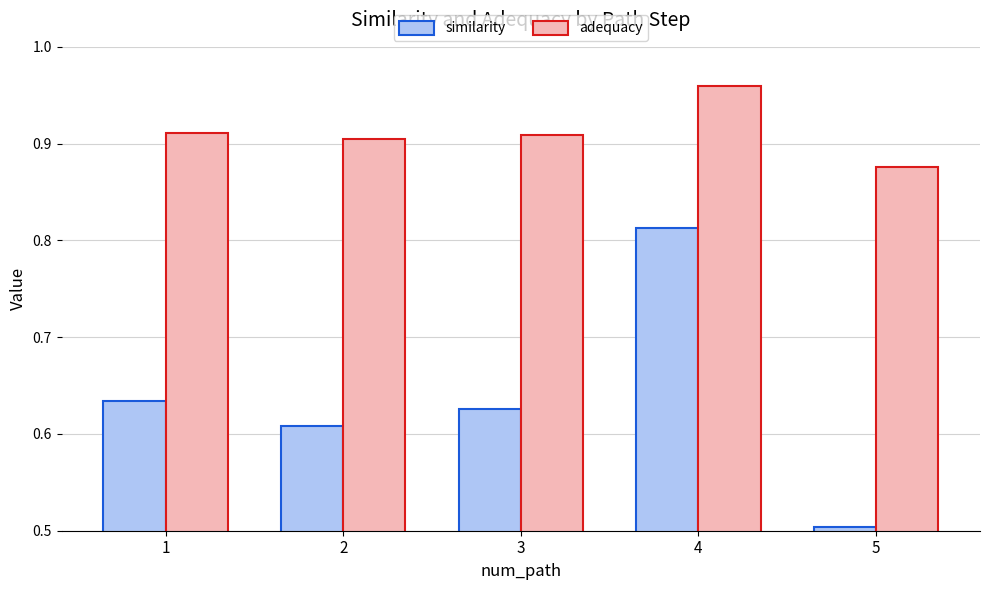

At which label does adequacy reach its peak?

4